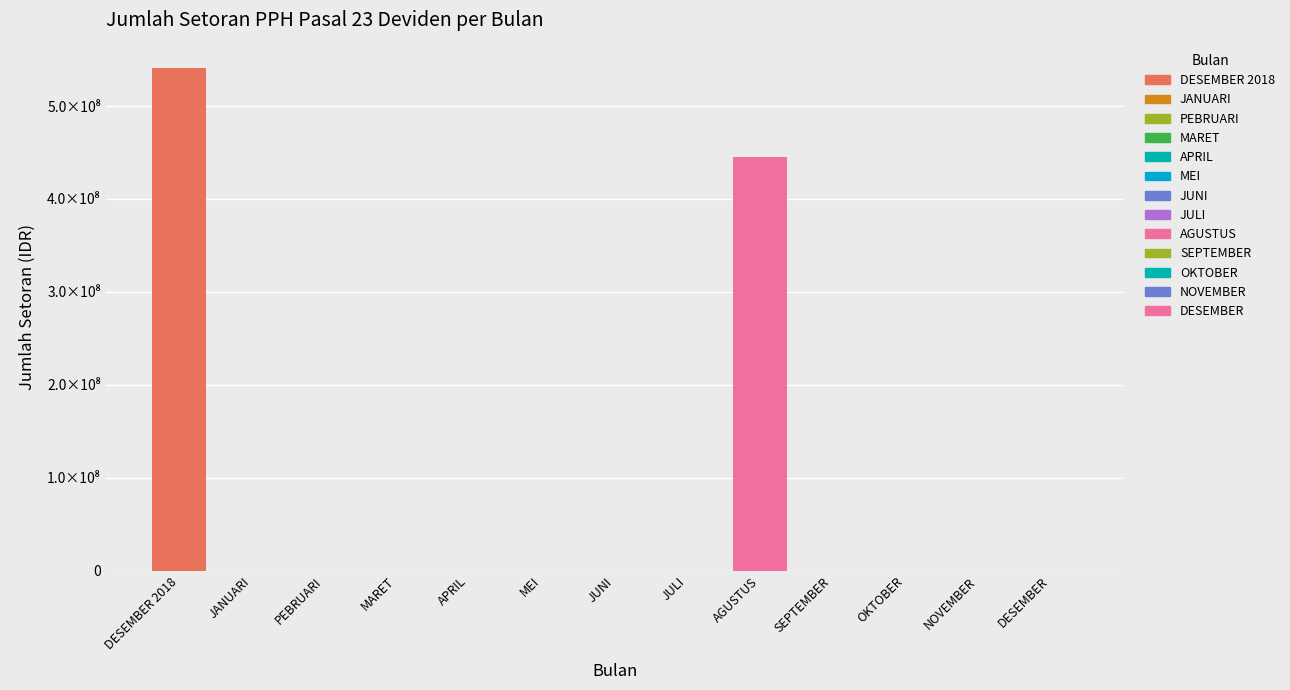

Reading right to left, transcribe all the data shown in this chart.

0	0	0	0	444792452	0	0	0	0	0	0	0	541164009